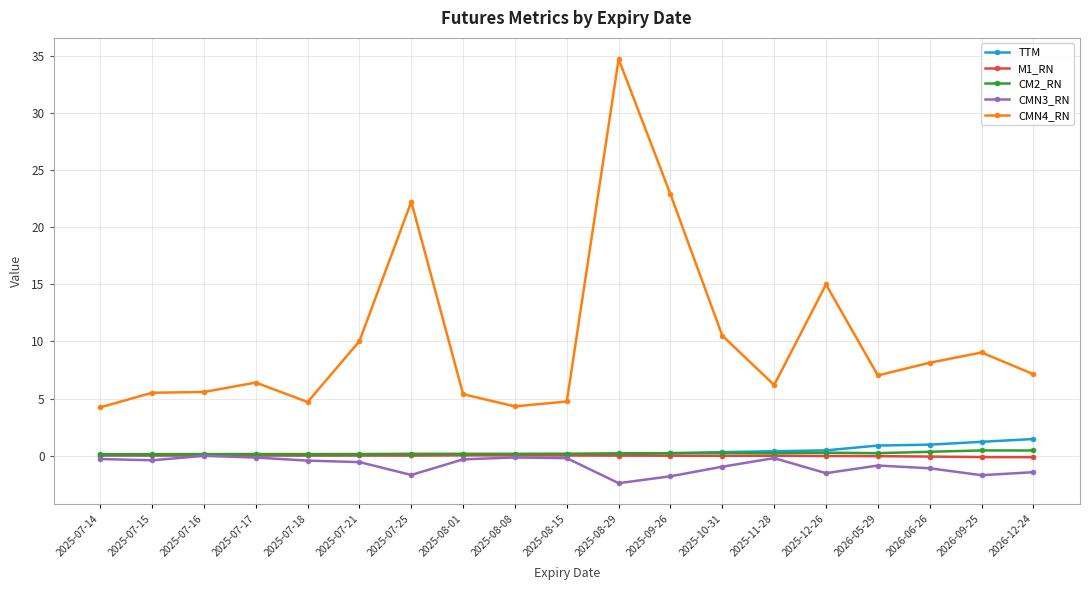

Is it true that M1_RN equals 0.0 at 2025-07-14?

True